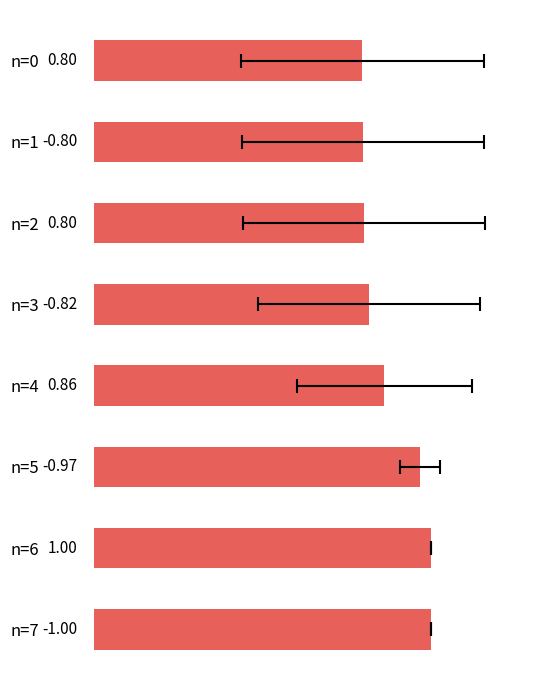

What is the difference between the second highest and second lowest values?

0.2